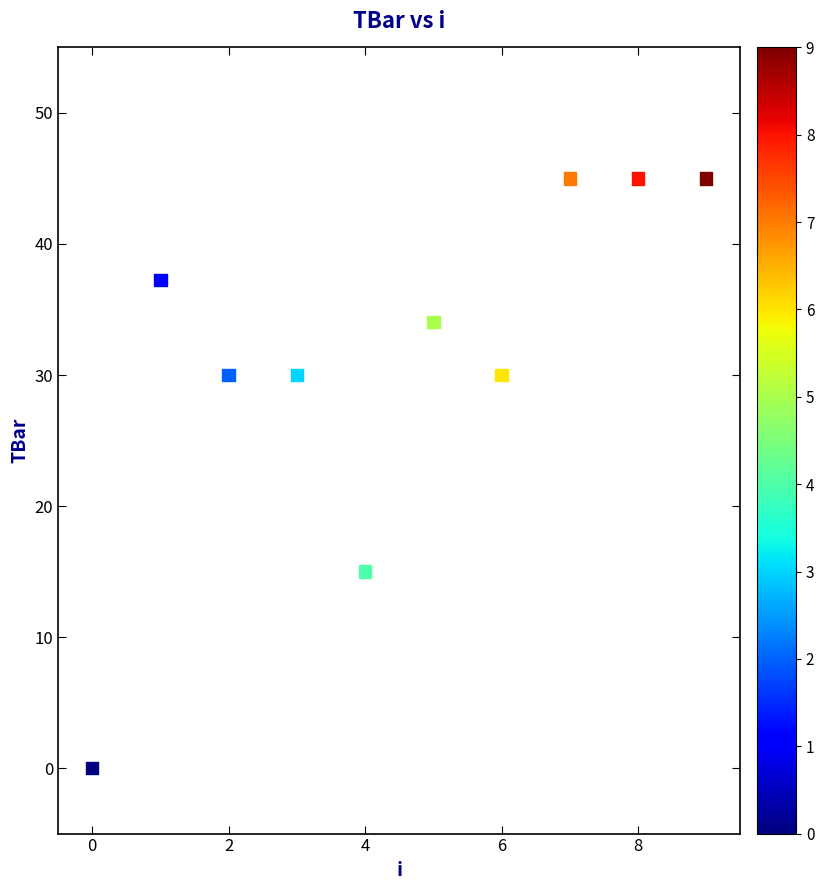

What is the average Y value?

31.1